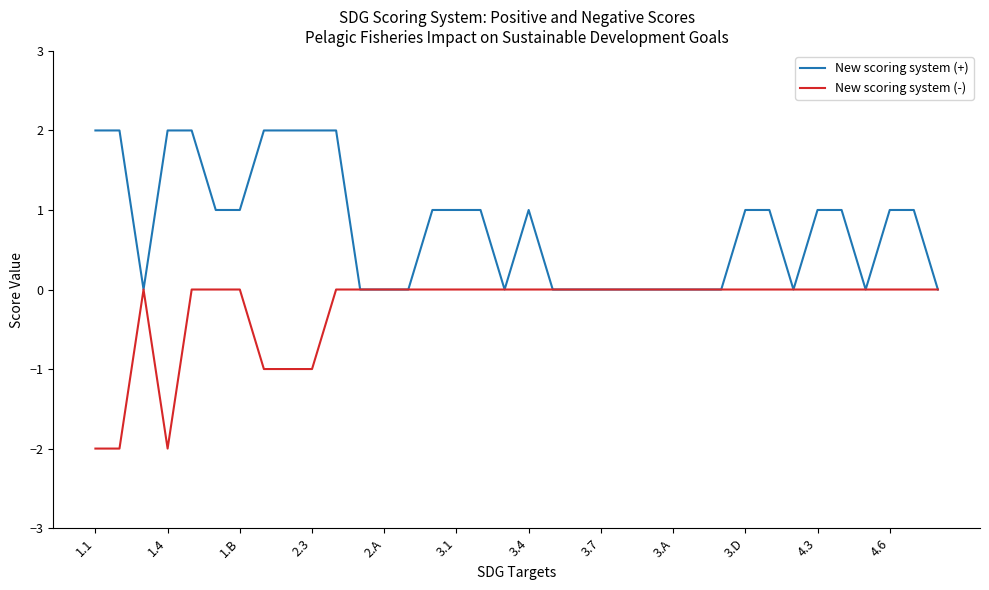

Rank the series by their maximum value, from highest to lowest.

New scoring system (+), New scoring system (-)